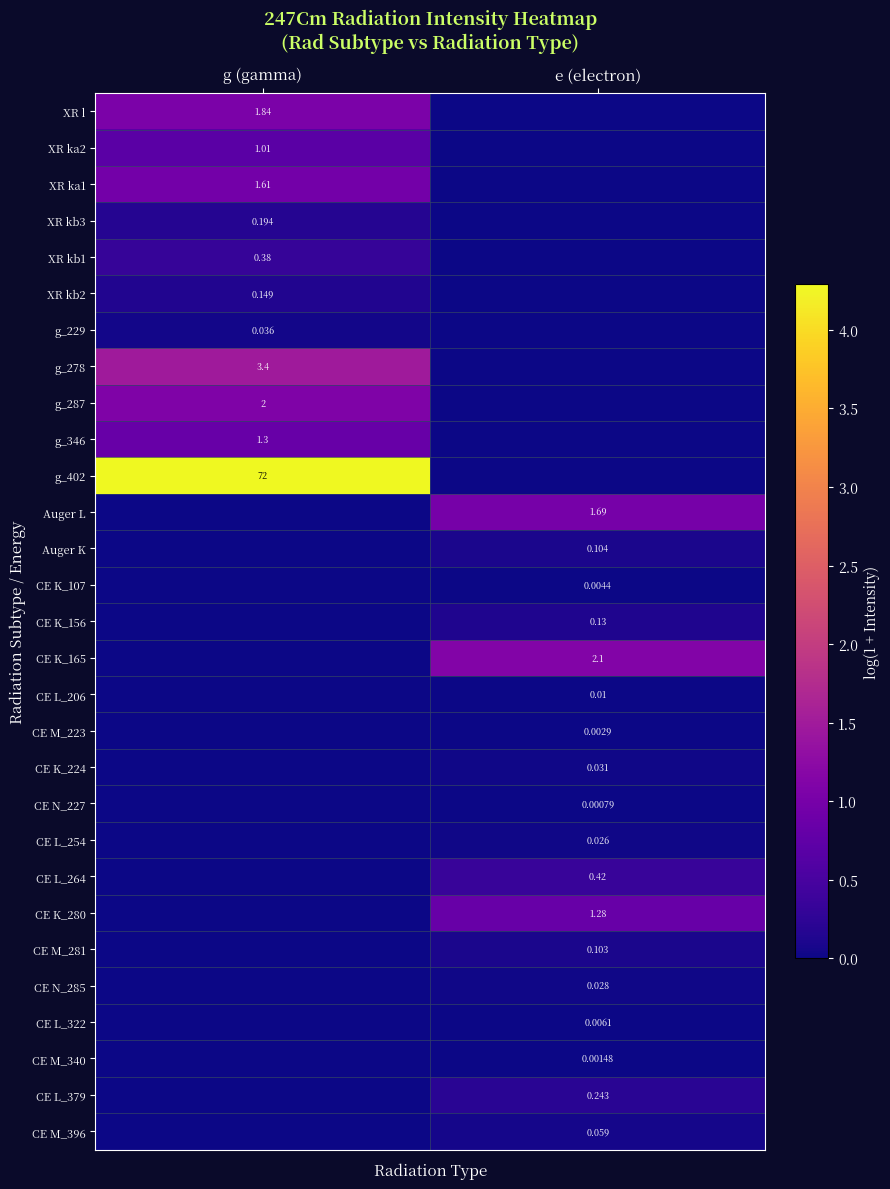

Is the value of CE N_285 at e (electron) greater than the value of g_346 at g (gamma)?

No